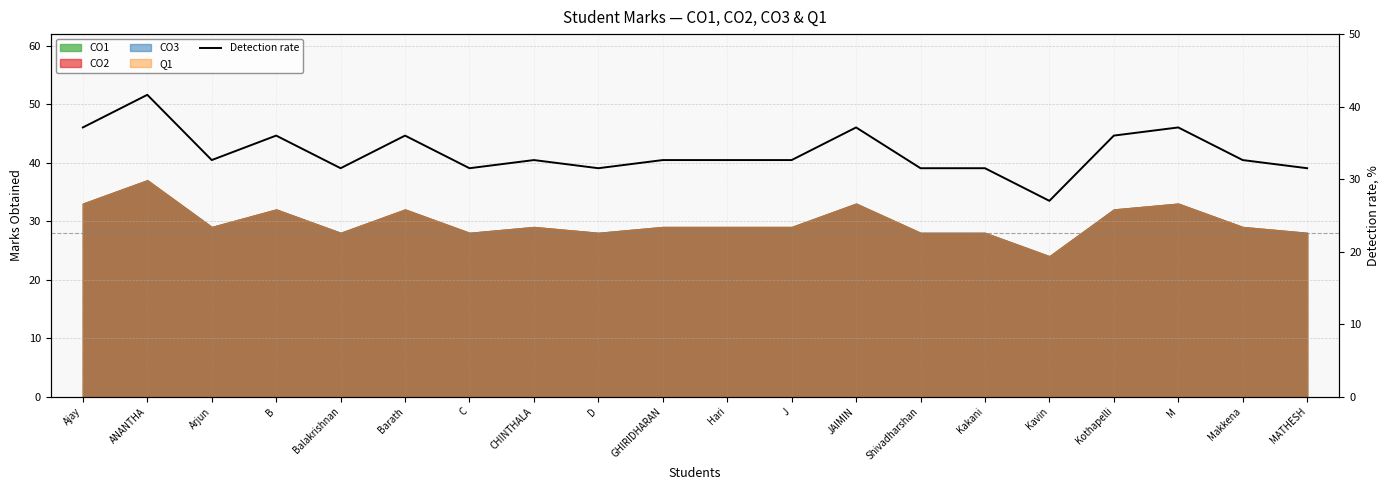

At which category does the chart reach its peak across all series?

ANANTHA